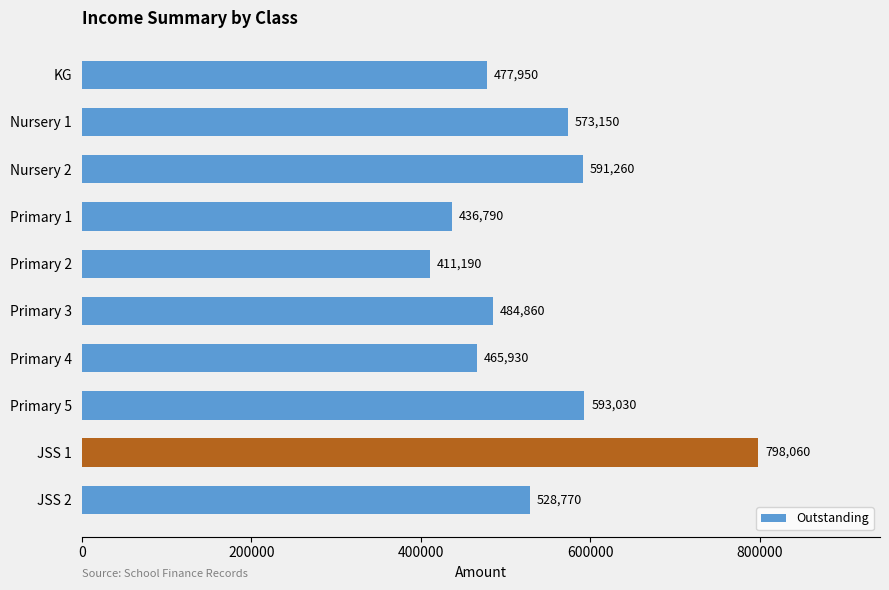

True or false: the data shows 573150 at Nursery 1.

True